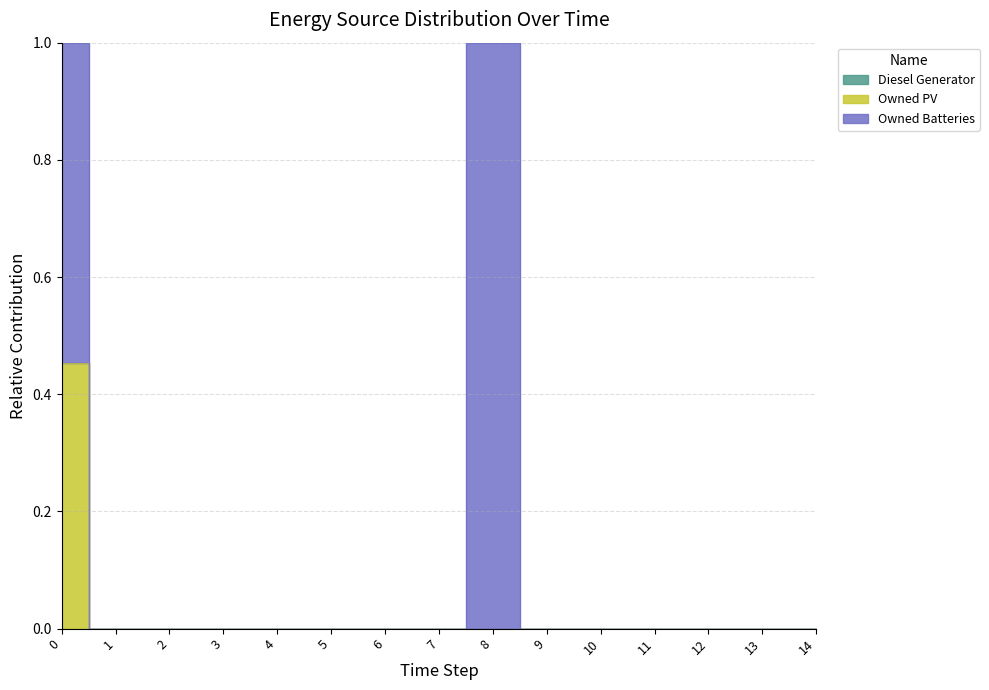

True or false: Owned Batteries has more than 2 points higher than both neighbors.

False